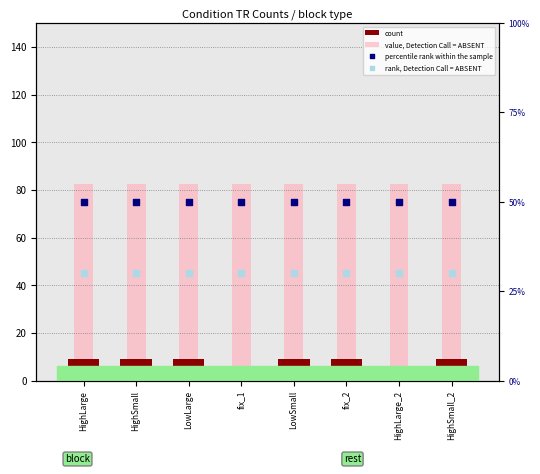

Which series contains the lowest Y value?

count